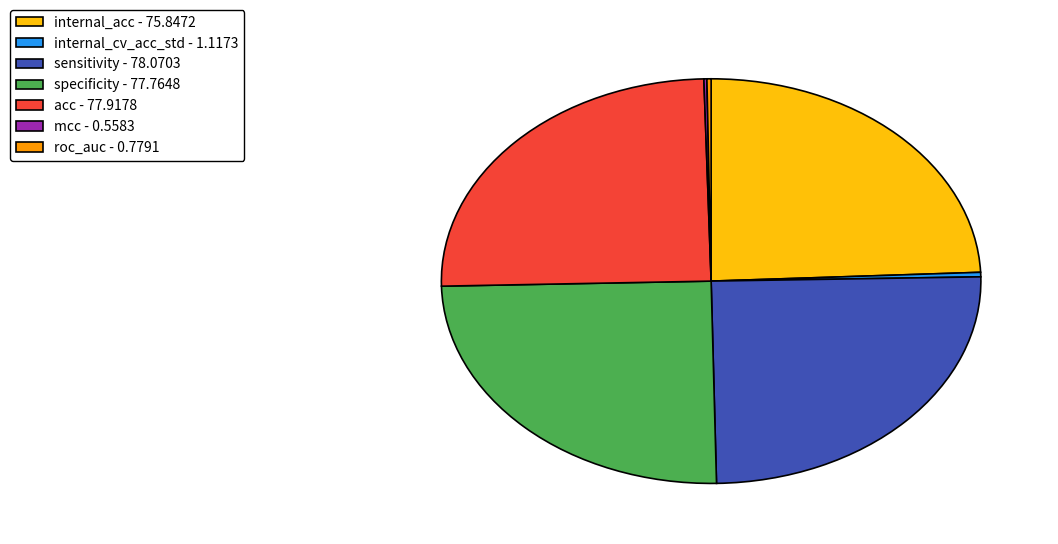

True or false: sensitivity - 78.0703 accounts for 25% of the total.

True